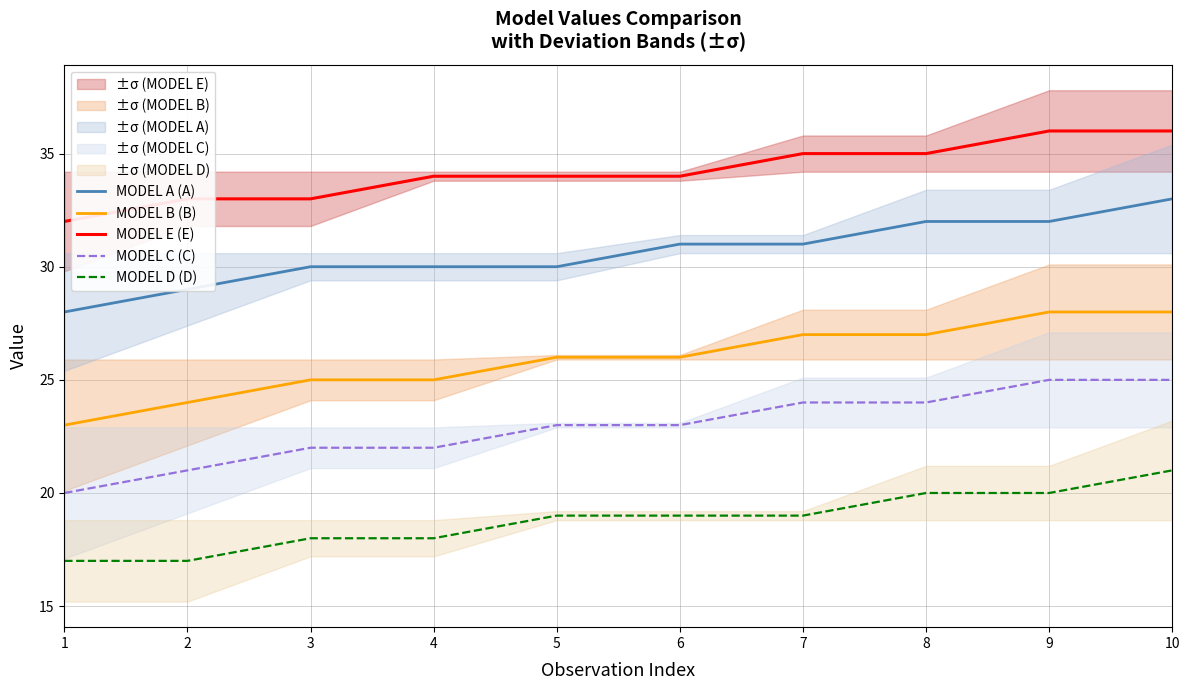

Does the chart have visible grid lines?

Yes